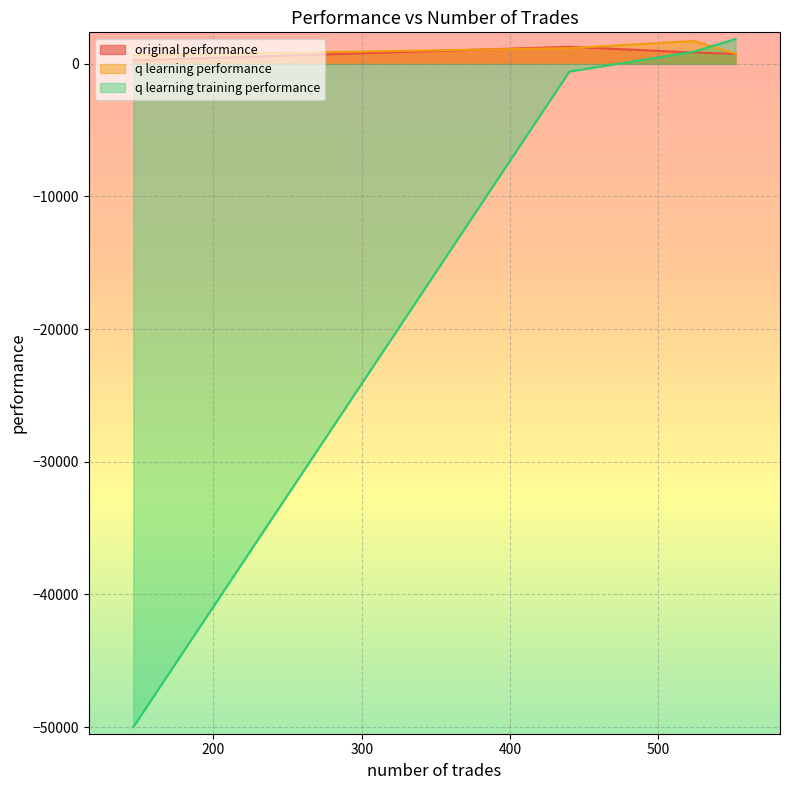

Reading right to left, extract all data points from this chart.

original performance: 146=258.7	440=1280.1	524=848.4	552=743.2
q learning performance: 146=638.8	440=1179.1	524=1721.8	552=759.9
q learning training performance: 146=-50000.0	440=-585.4	524=911.3	552=1870.3